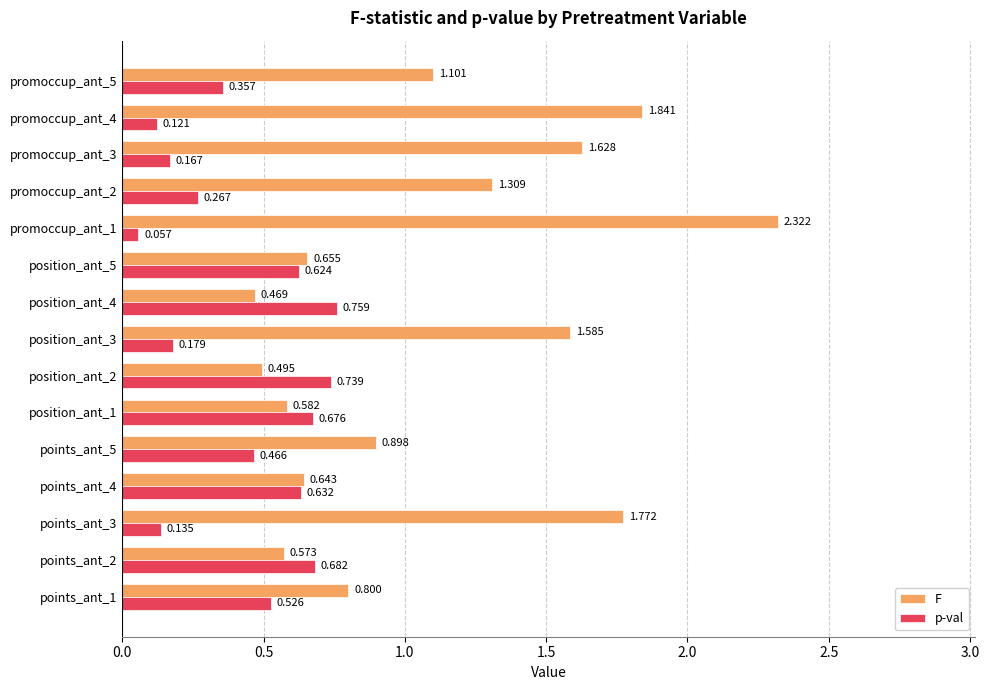

Is the value of p-val at promoccup_ant_2 greater than the value of F at position_ant_2?

No